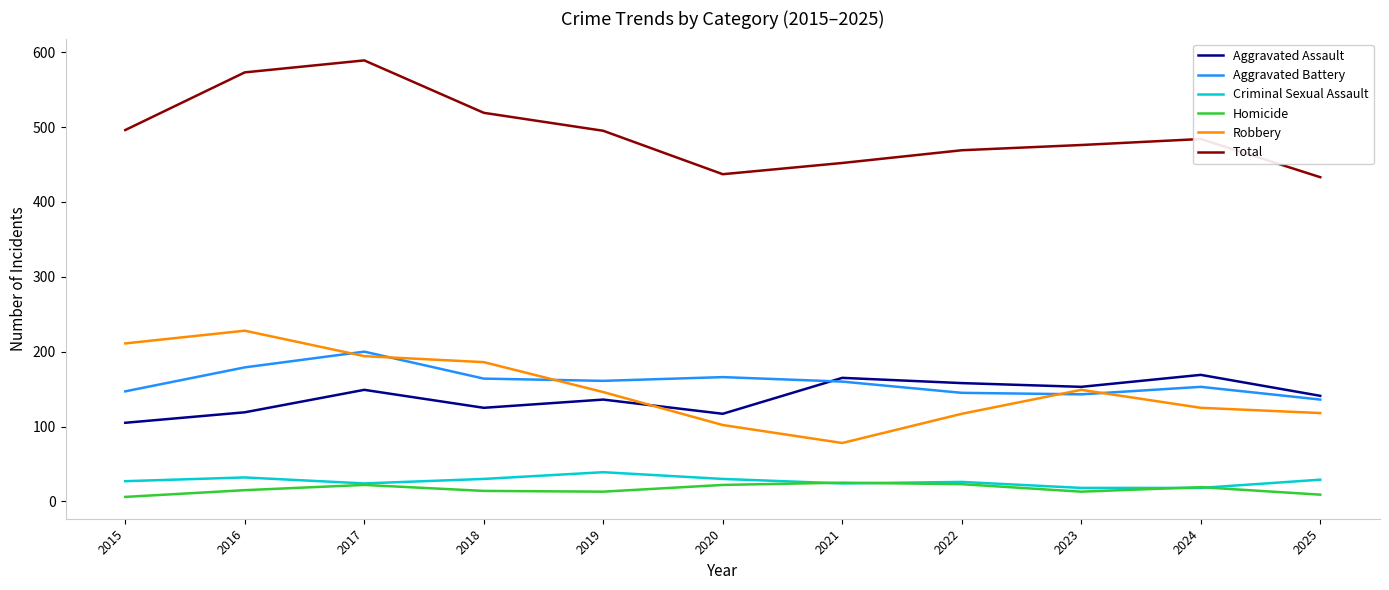

True or false: Total has a value of 154 at 2025.

False